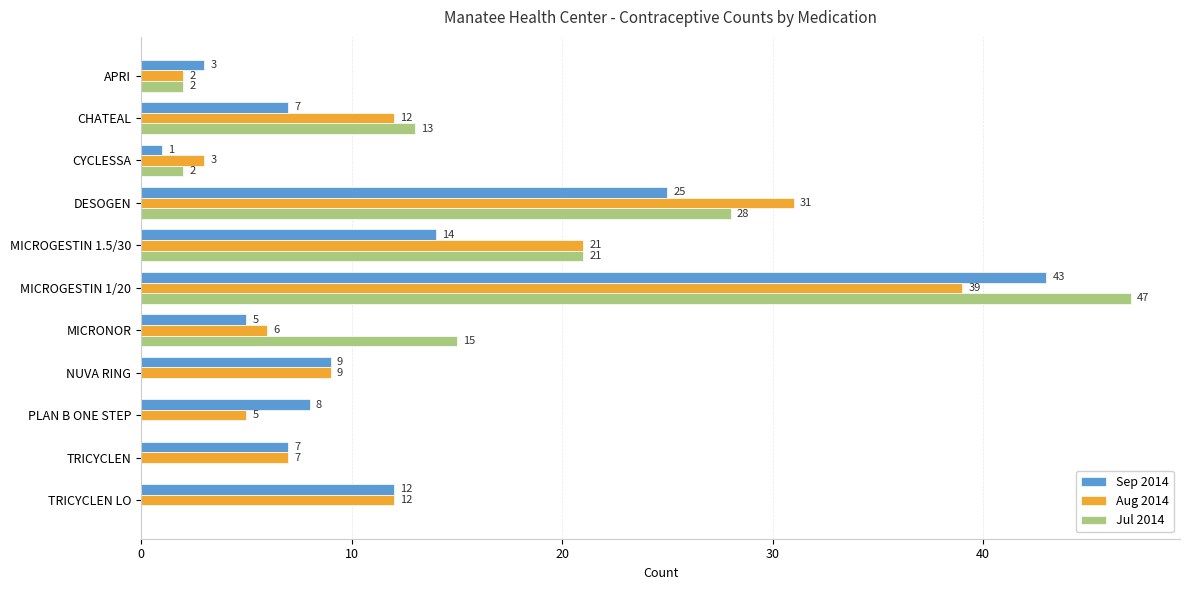

Which series has the largest range (max minus min)?

Jul 2014